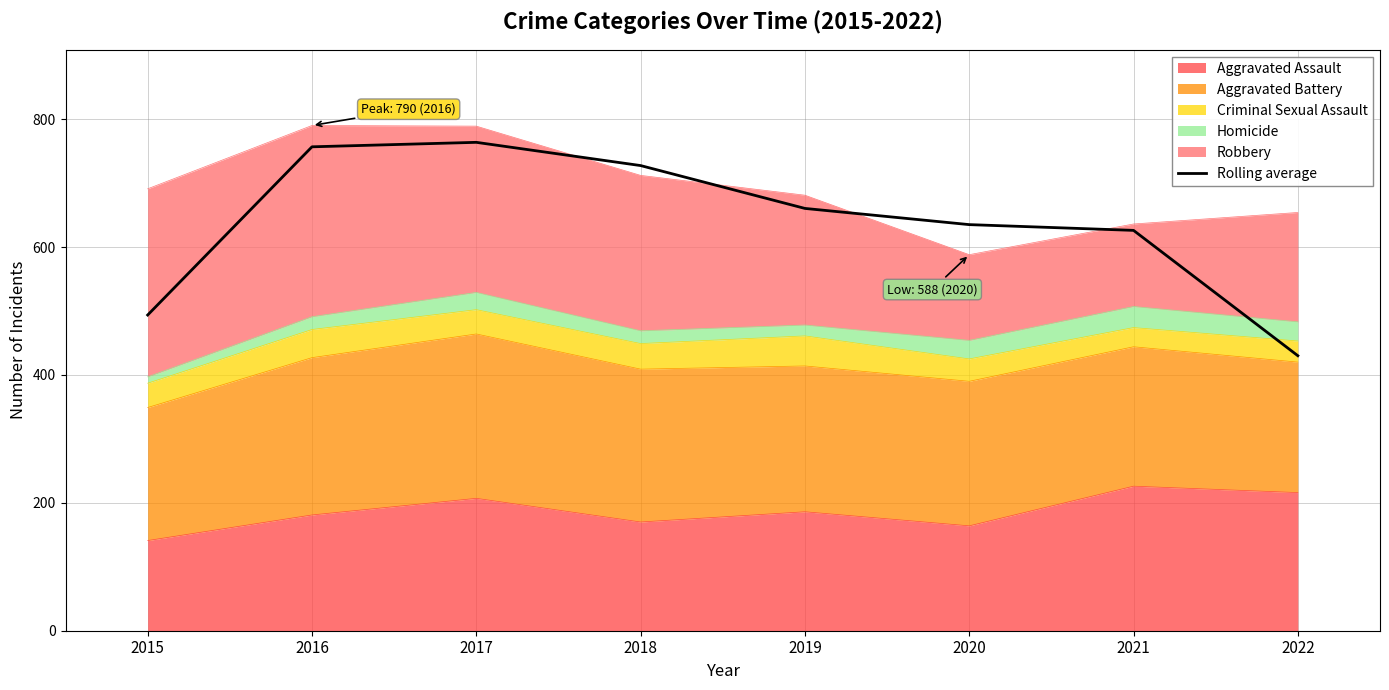

At which label does the data first exceed 660?

2016